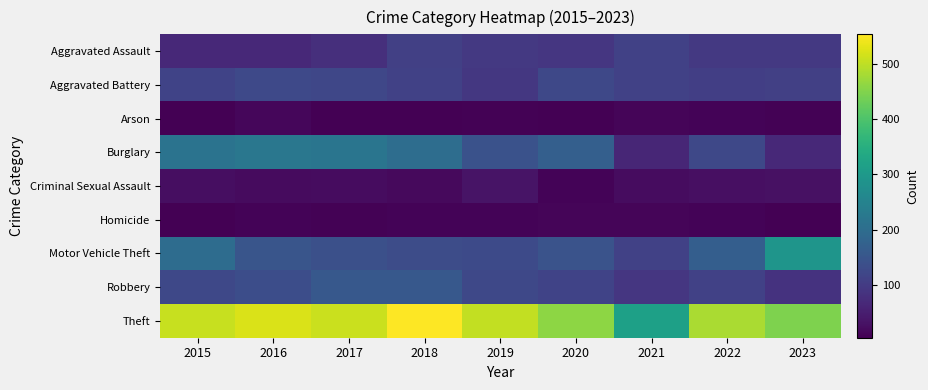

Reading left to right, extract all data points from this chart.

Aggravated Assault: 2015=68	2016=69	2017=79	2018=109	2019=95	2020=92	2021=111	2022=96	2023=95
Aggravated Battery: 2015=115	2016=127	2017=121	2018=112	2019=93	2020=123	2021=110	2022=106	2023=109
Arson: 2015=7	2016=15	2017=7	2018=5	2019=9	2020=7	2021=13	2022=11	2023=8
Burglary: 2015=214	2016=223	2017=218	2018=201	2019=142	2020=170	2021=64	2022=123	2023=68
Criminal Sexual Assault: 2015=25	2016=20	2017=24	2018=19	2019=33	2020=10	2021=23	2022=27	2023=29
Homicide: 2015=7	2016=11	2017=9	2018=11	2019=11	2020=12	2021=12	2022=11	2023=7
Motor Vehicle Theft: 2015=199	2016=149	2017=138	2018=133	2019=128	2020=145	2021=110	2022=168	2023=290
Robbery: 2015=124	2016=135	2017=156	2018=155	2019=123	2020=116	2021=92	2022=110	2023=86
Theft: 2015=506	2016=521	2017=510	2018=553	2019=502	2020=460	2021=316	2022=484	2023=446